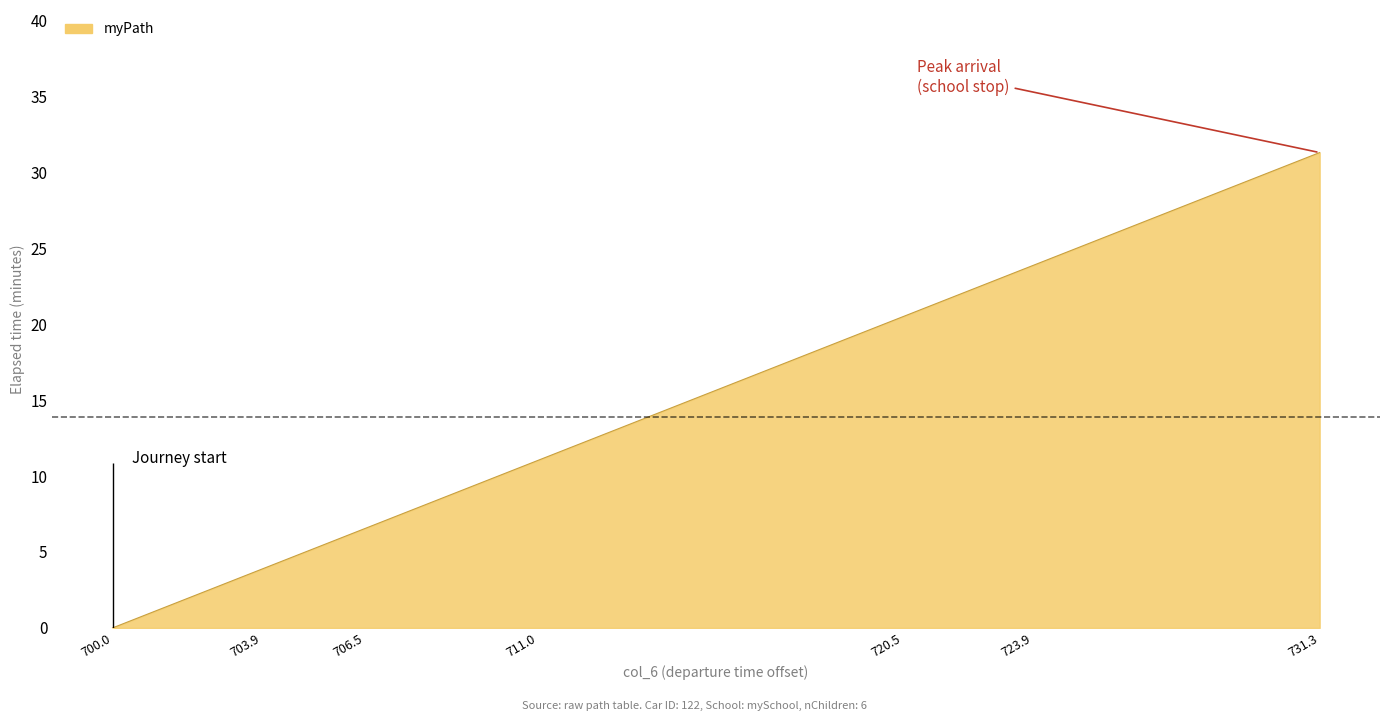

What is the sum of the values at 703.9 and 720.5?

24.4